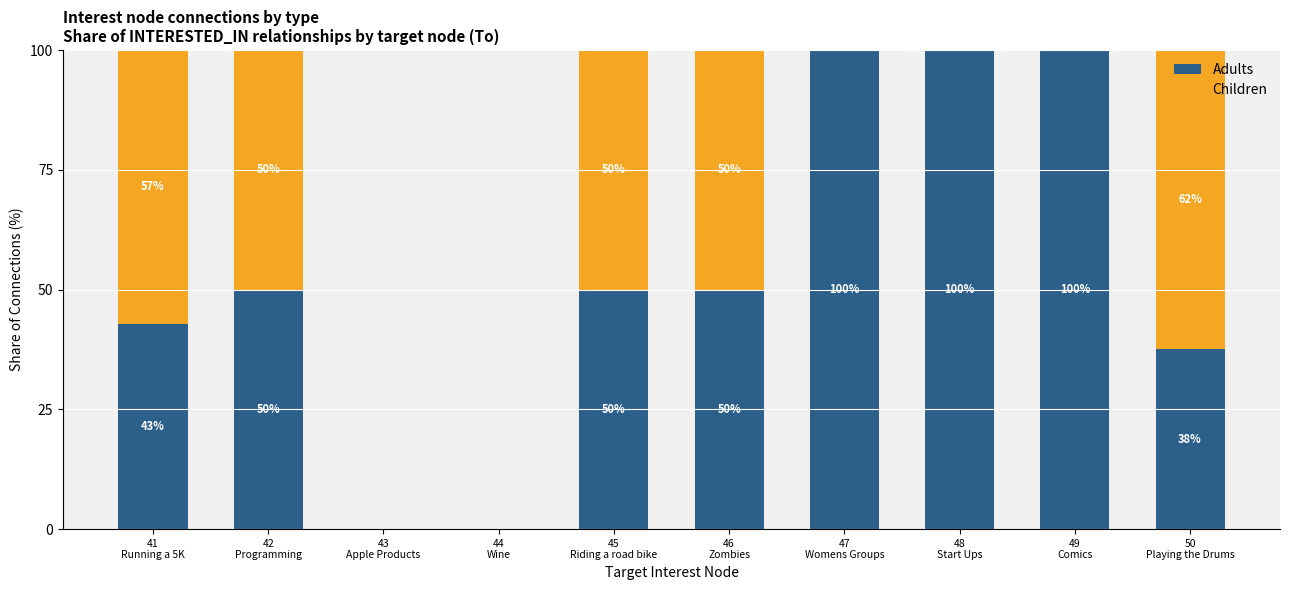

What is the maximum value for Adults?

100.0